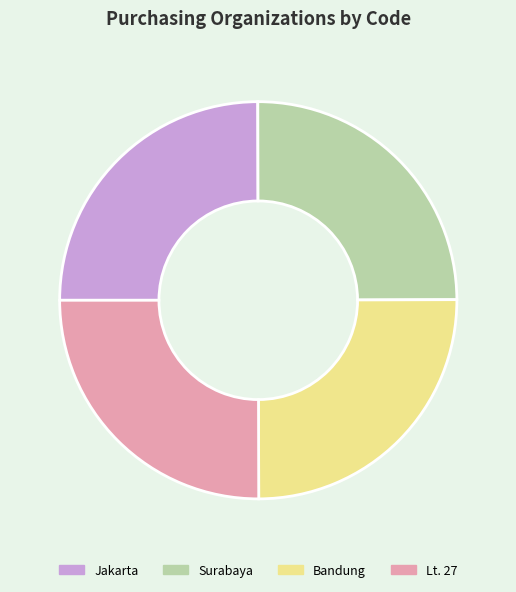

Approximately how many times larger is the value at Bandung compared to Jakarta?

1.0